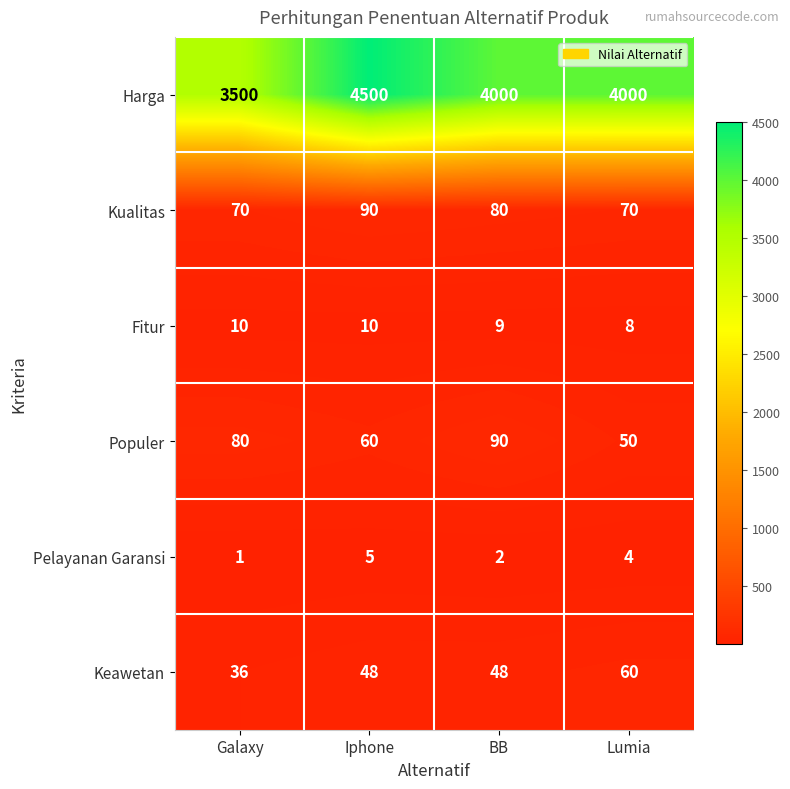

Read the Populer value at BB.

90